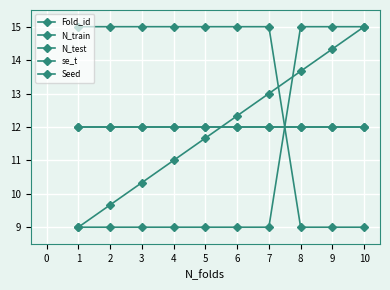

Is this an area chart (filled region under the line)?

No